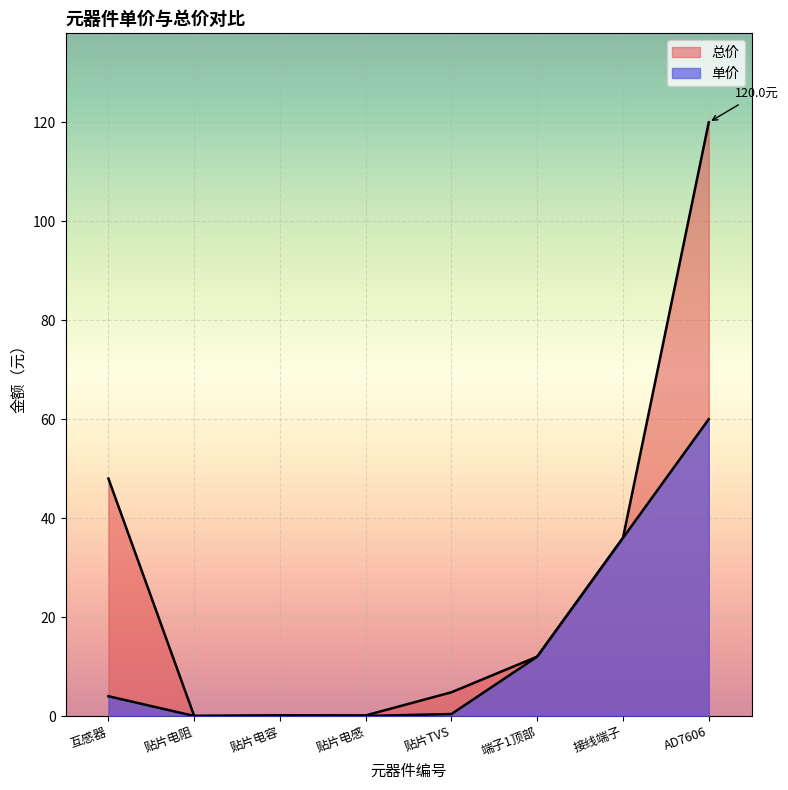

True or false: 单价 and 总价 intersect in this chart.

False